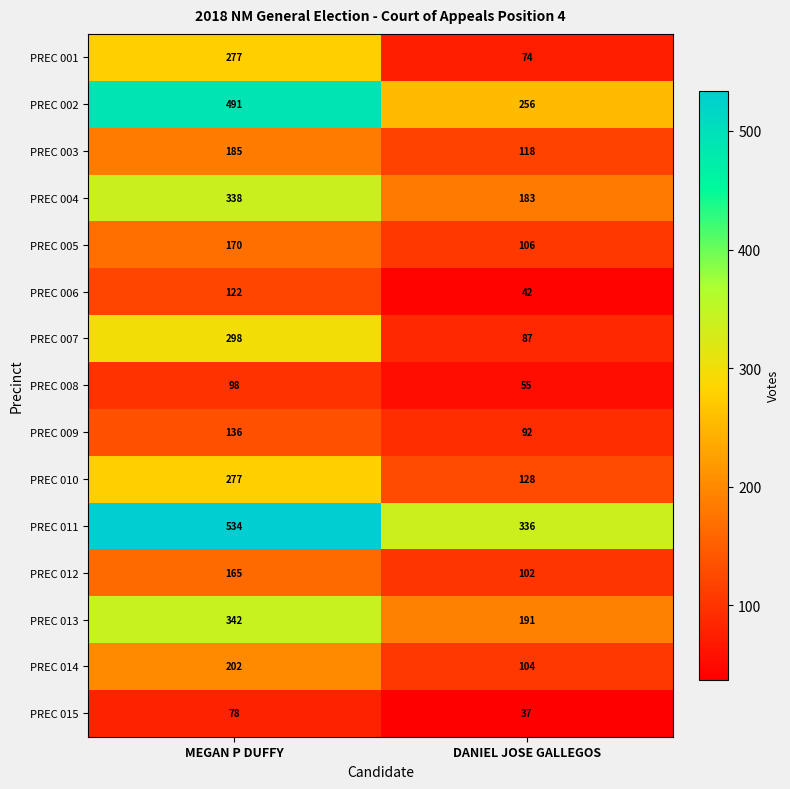

What is the average value of the PREC 014 series?

153